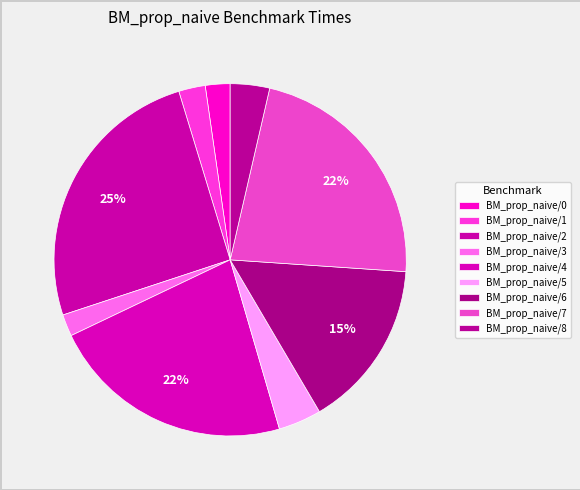

To the nearest percent, what portion does BM_prop_naive/0 represent?

2%